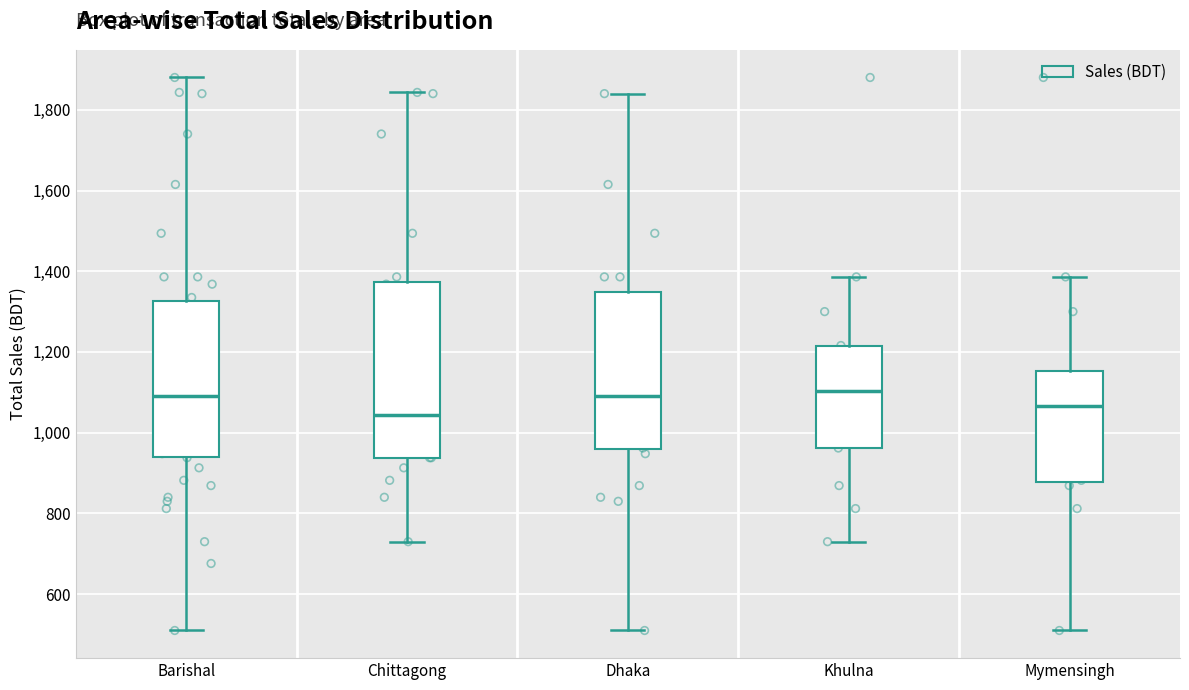

Reading left to right, transcribe this box plot: for each box, give where its median line is, the range the box spans, and where its two whiskers end, as read against the y-axis. The values are not printed on the chart, so give them approximately, as read against the axis.

Barishal: median 1100, box 940 to 1320, whiskers 520 to 1880
Chittagong: median 1040, box 940 to 1380, whiskers 740 to 1840
Dhaka: median 1100, box 960 to 1340, whiskers 520 to 1840
Khulna: median 1100, box 960 to 1220, whiskers 740 to 1380
Mymensingh: median 1060, box 880 to 1160, whiskers 520 to 1380